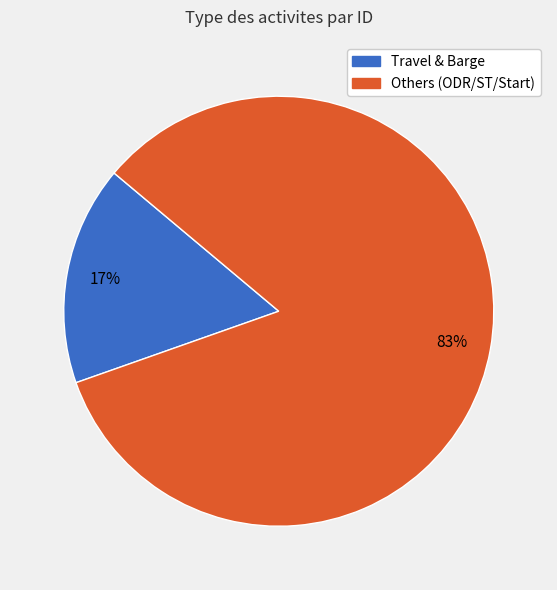

How many segments does this pie chart have?

2